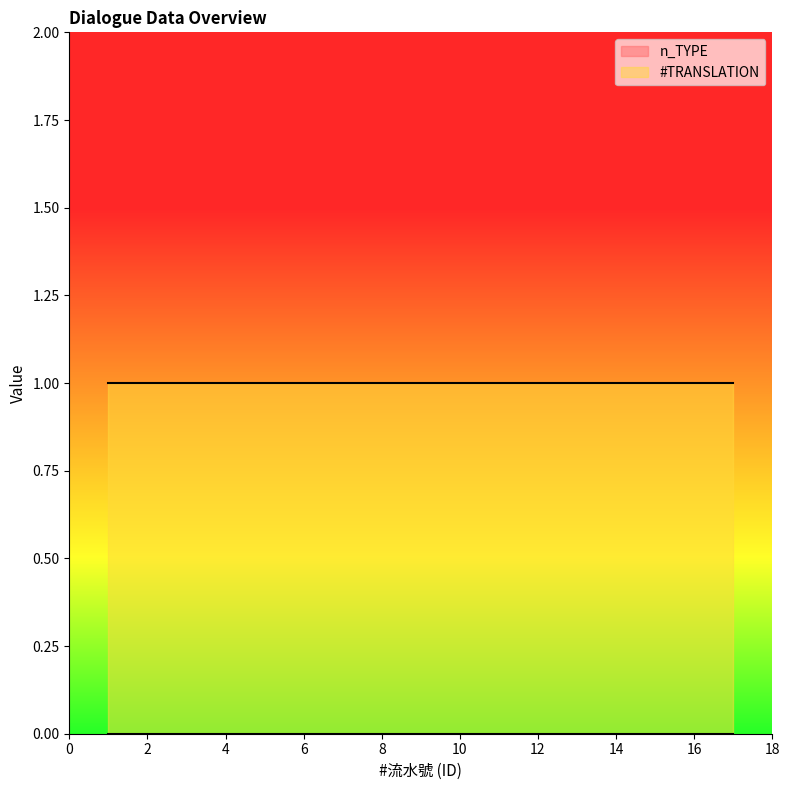

True or false: #TRANSLATION and n_TYPE cross at least once.

False